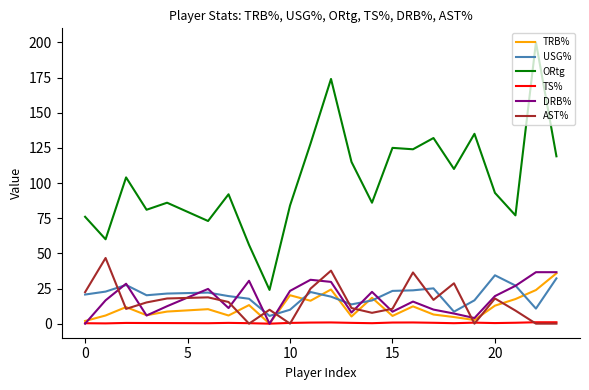

Which series has the widest spread of values?

ORtg